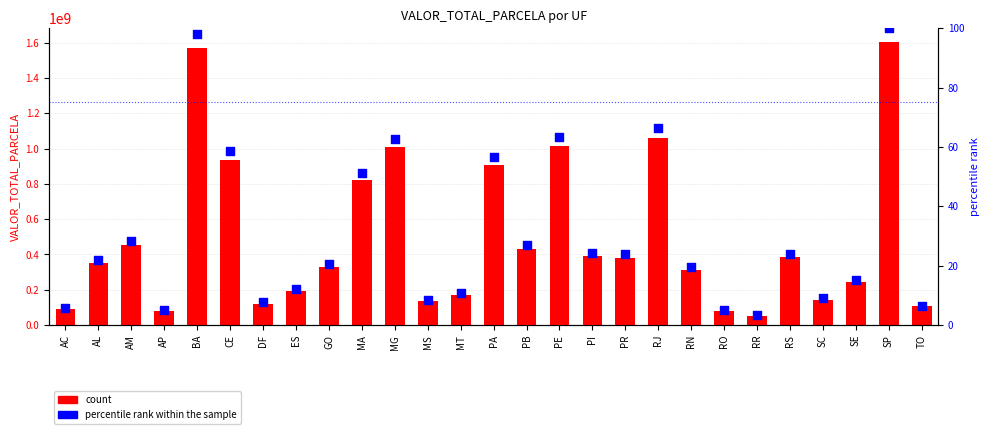

What are all the series names shown in the legend?

count, percentile rank within the sample